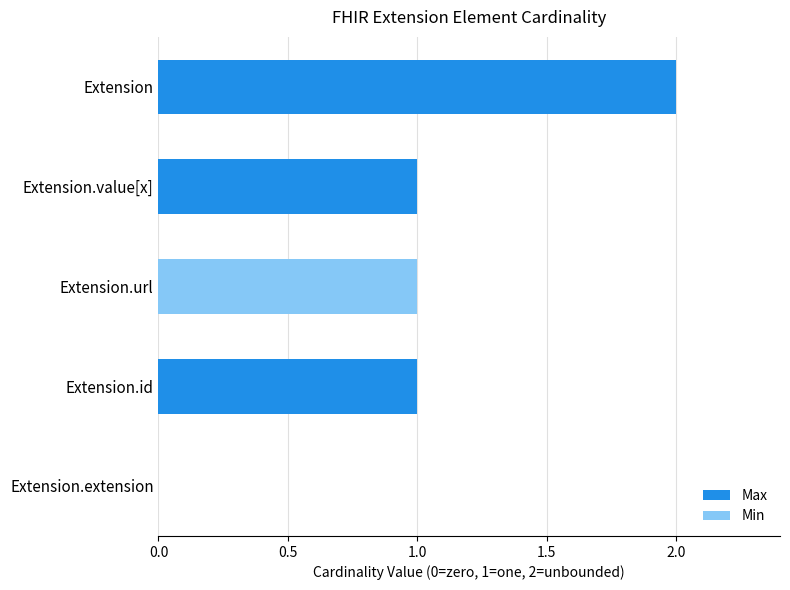

The Max series shows 1 at Extension.id. True or false?

True